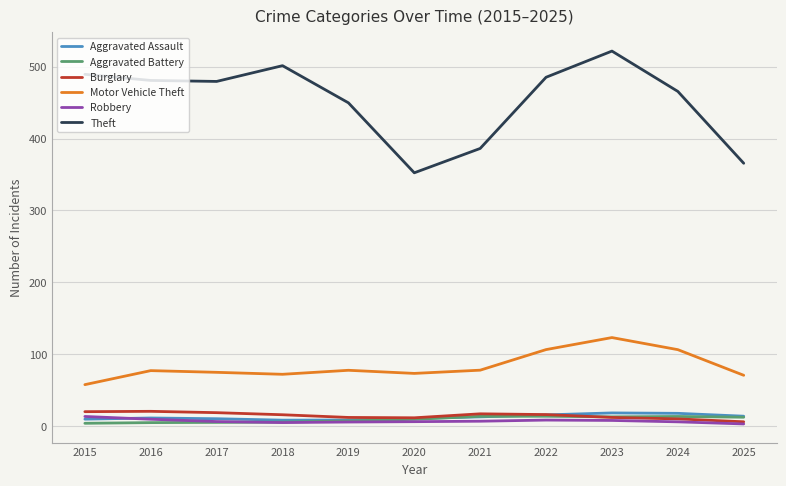

True or false: Theft and Burglary intersect in this chart.

False